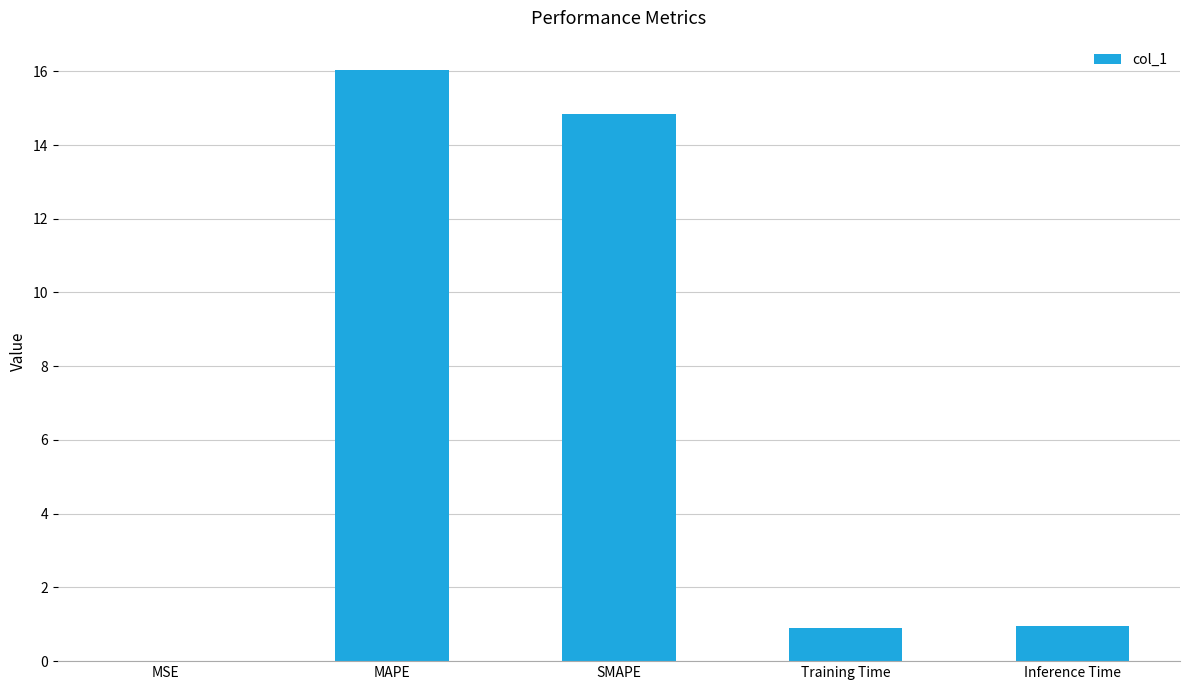

True or false: the data shows 0.0 at MSE.

True